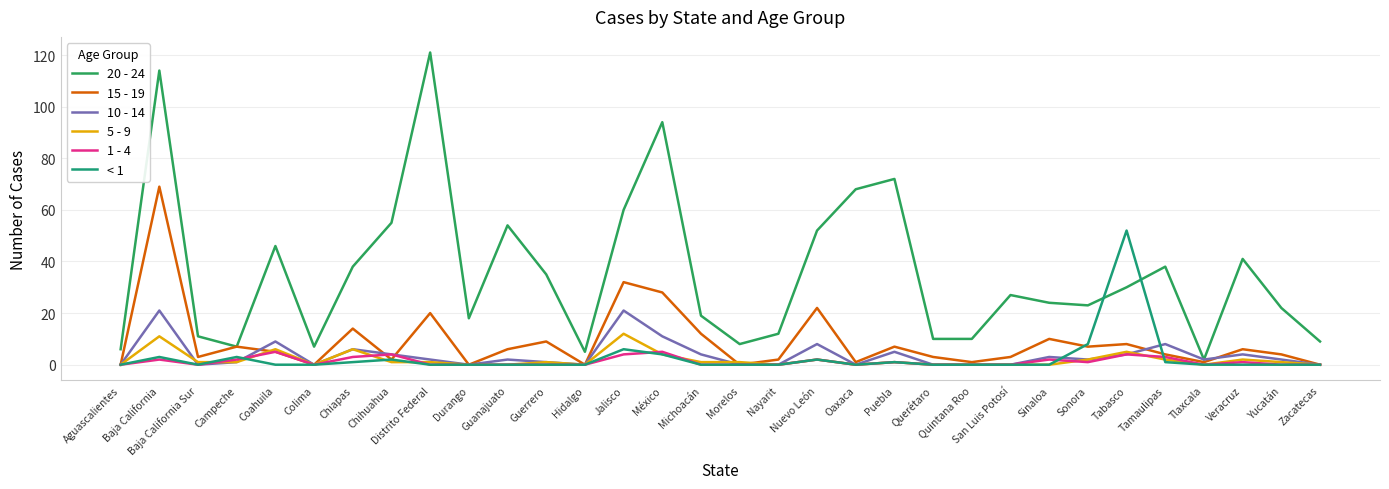

What is the sum of the 15 - 19 values at Sonora and Hidalgo?

7